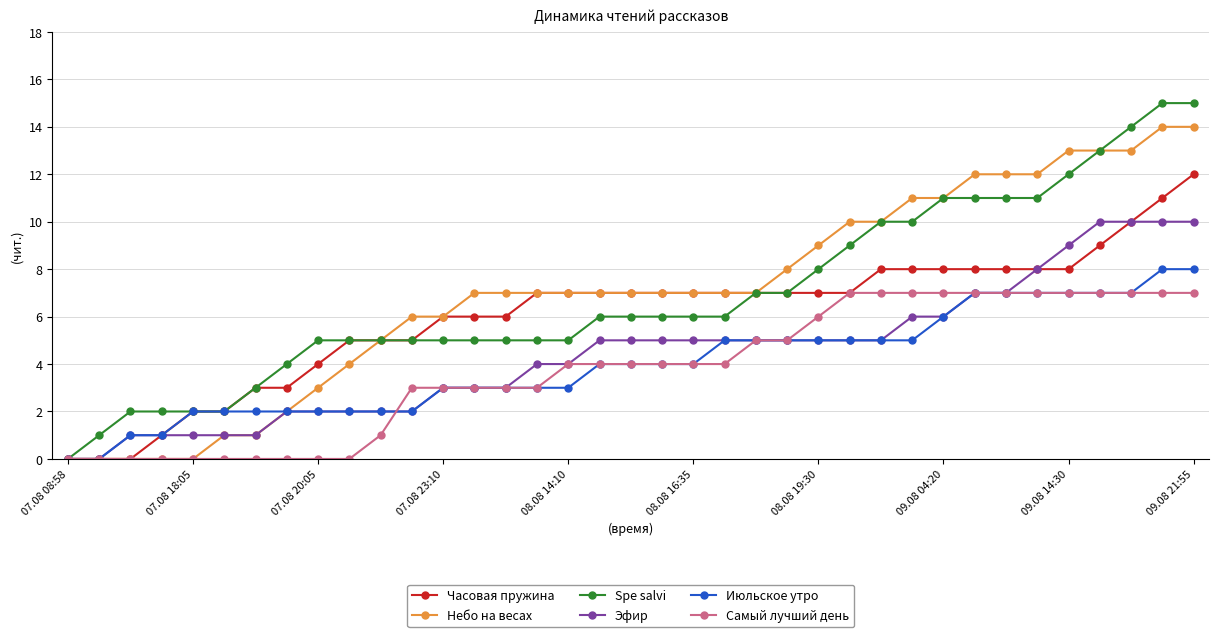

Reading right to left, extract all data points from this chart.

Часовая пружина: 12	11	10	9	8	8	8	8	8	8	8	7	7	7	7	7	7	7	7	7	7	7	6	6	6	5	5	5	4	3	3	2	2	1	0	0	0
Небо на весах: 14	14	13	13	13	12	12	12	11	11	10	10	9	8	7	7	7	7	7	7	7	7	7	7	6	6	5	4	3	2	1	1	0	0	0	0	0
Spe salvi: 15	15	14	13	12	11	11	11	11	10	10	9	8	7	7	6	6	6	6	6	5	5	5	5	5	5	5	5	5	4	3	2	2	2	2	1	0
Эфир: 10	10	10	10	9	8	7	7	6	6	5	5	5	5	5	5	5	5	5	5	4	4	3	3	3	2	2	2	2	2	1	1	1	1	1	0	0
Июльское утро: 8	8	7	7	7	7	7	7	6	5	5	5	5	5	5	5	4	4	4	4	3	3	3	3	3	2	2	2	2	2	2	2	2	1	1	0	0
Самый лучший день: 7	7	7	7	7	7	7	7	7	7	7	7	6	5	5	4	4	4	4	4	4	3	3	3	3	3	1	0	0	0	0	0	0	0	0	0	0